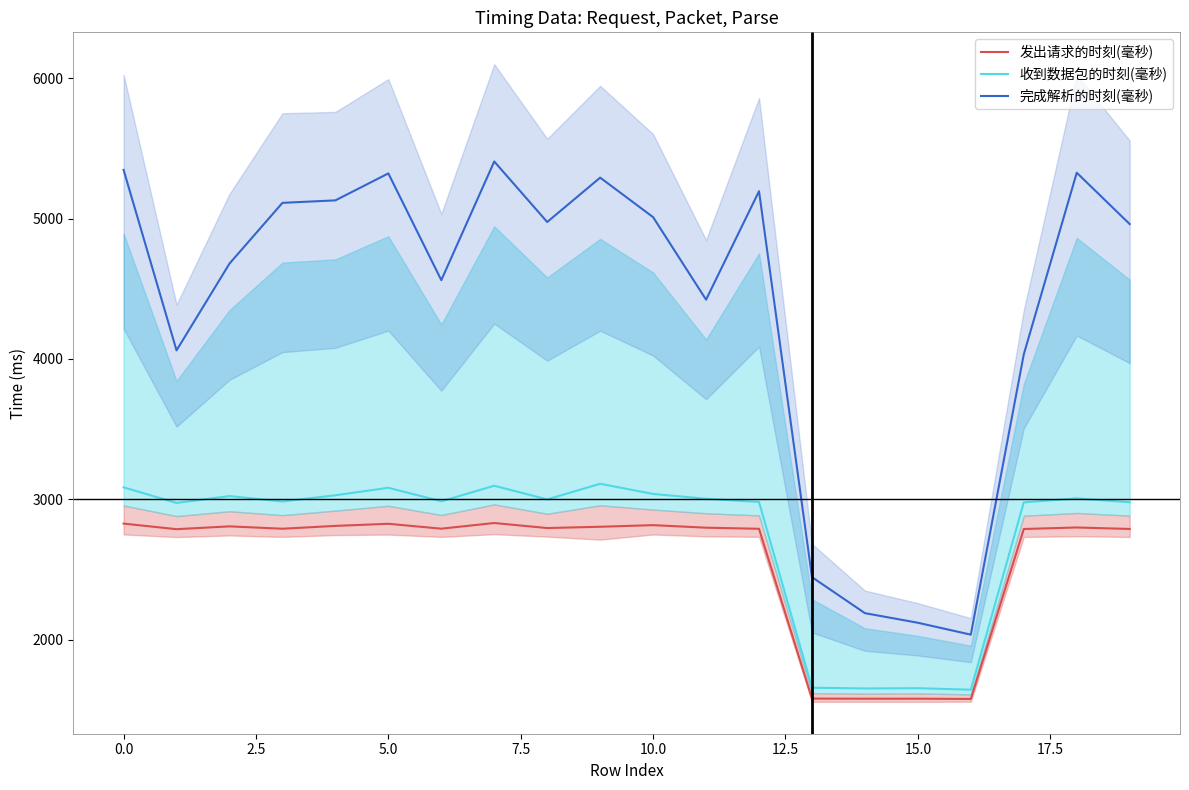

What are all the series names shown in the legend?

发出请求的时刻(毫秒), 收到数据包的时刻(毫秒), 完成解析的时刻(毫秒)